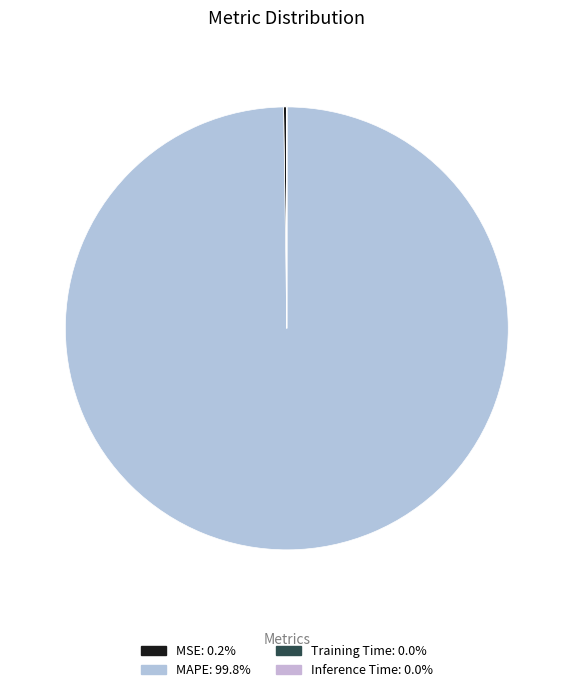

How many segments does this pie chart have?

4